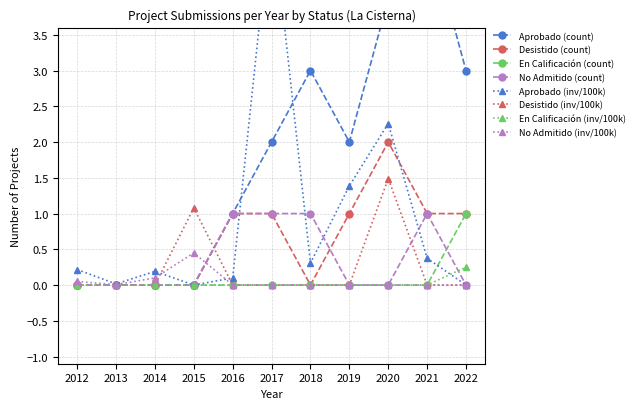

Is this an area chart (filled region under the line)?

No